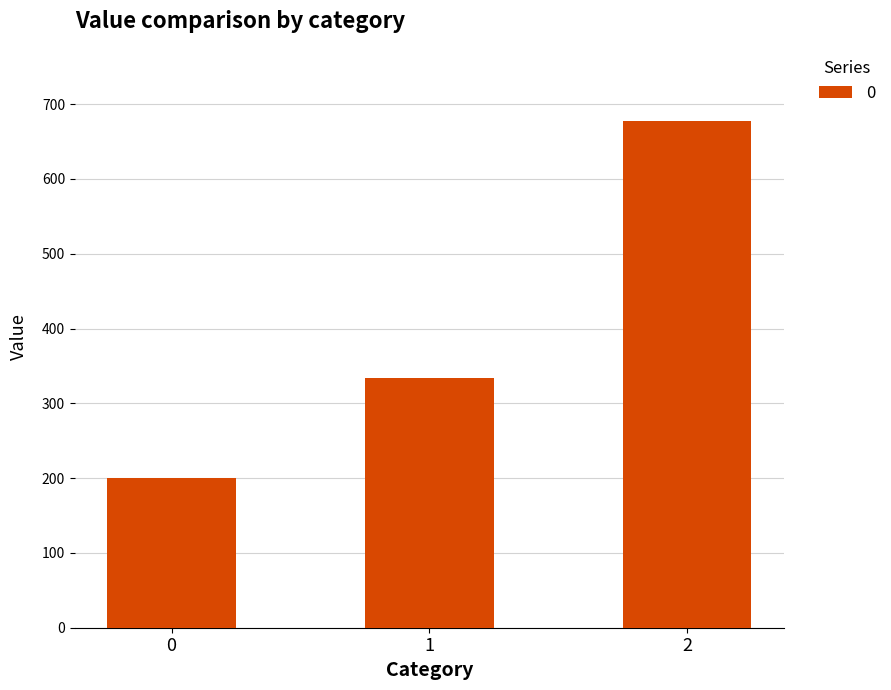

Count the number of values greater than 333.

2